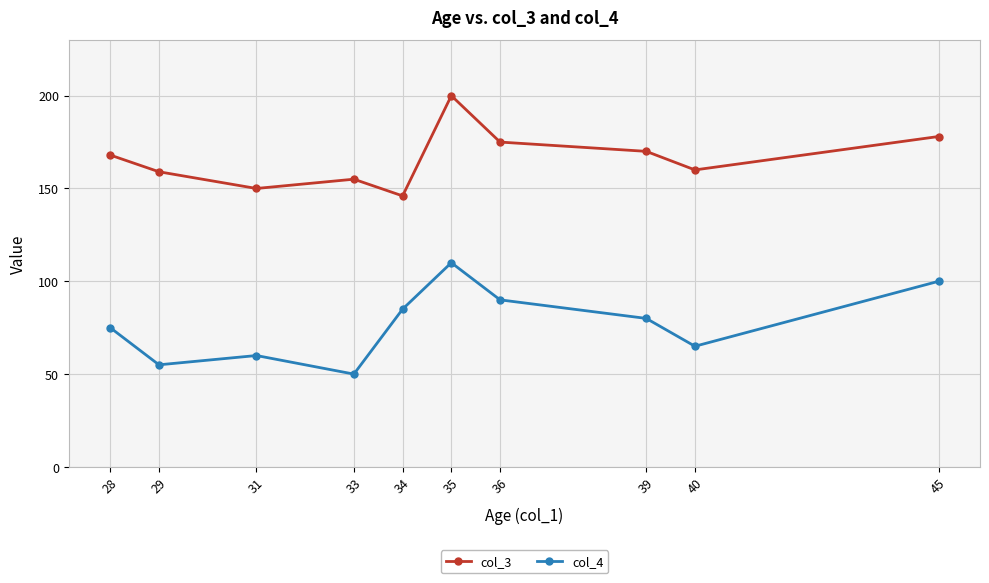

Is this an area chart (filled region under the line)?

No